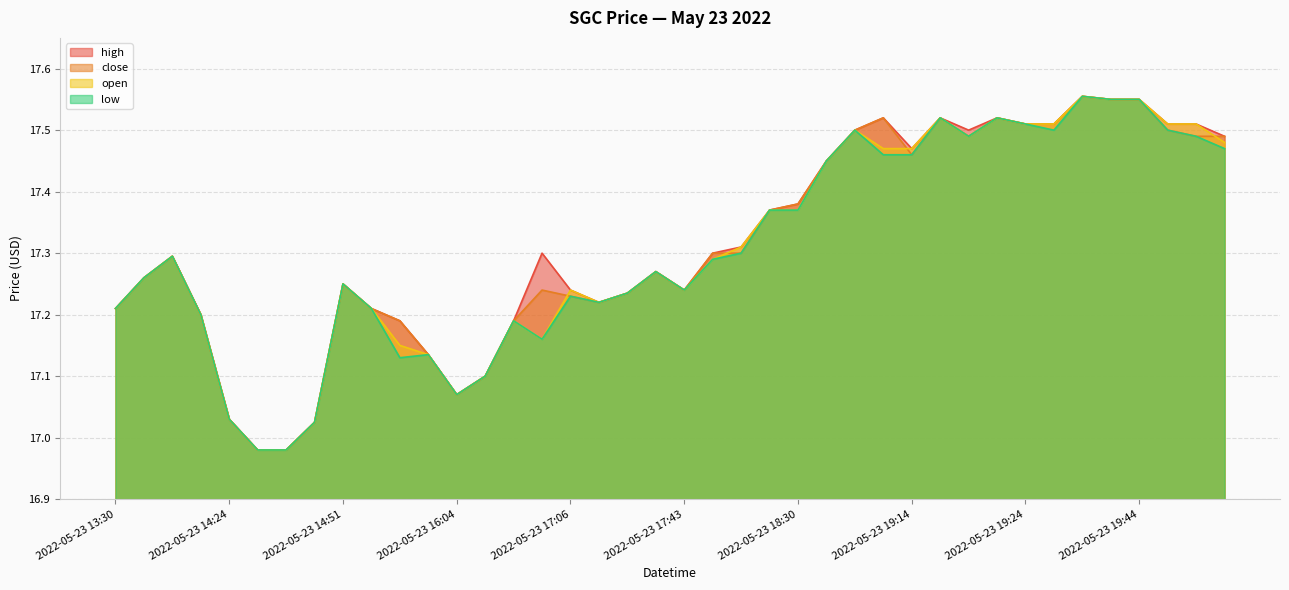

Reading right to left, list all the values displayed in this chart.

high: 2022-05-23 19:47=17.5	2022-05-23 19:46=17.5	2022-05-23 19:45=17.5	2022-05-23 19:44=17.6	2022-05-23 19:43=17.6	2022-05-23 19:38=17.6	2022-05-23 19:37=17.5	2022-05-23 19:24=17.5	2022-05-23 19:22=17.5	2022-05-23 19:21=17.5	2022-05-23 19:15=17.5	2022-05-23 19:14=17.5	2022-05-23 18:51=17.5	2022-05-23 18:45=17.5	2022-05-23 18:39=17.4	2022-05-23 18:30=17.4	2022-05-23 18:27=17.4	2022-05-23 18:17=17.3	2022-05-23 18:09=17.3	2022-05-23 17:43=17.2	2022-05-23 17:39=17.3	2022-05-23 17:35=17.2	2022-05-23 17:17=17.2	2022-05-23 17:06=17.2	2022-05-23 16:51=17.3	2022-05-23 16:28=17.2	2022-05-23 16:07=17.1	2022-05-23 16:04=17.1	2022-05-23 16:00=17.1	2022-05-23 15:58=17.2	2022-05-23 15:01=17.2	2022-05-23 14:51=17.2	2022-05-23 14:29=17.0	2022-05-23 14:27=17.0	2022-05-23 14:26=17.0	2022-05-23 14:24=17.0	2022-05-23 13:53=17.2	2022-05-23 13:49=17.3	2022-05-23 13:42=17.3	2022-05-23 13:30=17.2
close: 2022-05-23 19:47=17.5	2022-05-23 19:46=17.5	2022-05-23 19:45=17.5	2022-05-23 19:44=17.6	2022-05-23 19:43=17.6	2022-05-23 19:38=17.6	2022-05-23 19:37=17.5	2022-05-23 19:24=17.5	2022-05-23 19:22=17.5	2022-05-23 19:21=17.5	2022-05-23 19:15=17.5	2022-05-23 19:14=17.5	2022-05-23 18:51=17.5	2022-05-23 18:45=17.5	2022-05-23 18:39=17.4	2022-05-23 18:30=17.4	2022-05-23 18:27=17.4	2022-05-23 18:17=17.3	2022-05-23 18:09=17.3	2022-05-23 17:43=17.2	2022-05-23 17:39=17.3	2022-05-23 17:35=17.2	2022-05-23 17:17=17.2	2022-05-23 17:06=17.2	2022-05-23 16:51=17.2	2022-05-23 16:28=17.2	2022-05-23 16:07=17.1	2022-05-23 16:04=17.1	2022-05-23 16:00=17.1	2022-05-23 15:58=17.2	2022-05-23 15:01=17.2	2022-05-23 14:51=17.2	2022-05-23 14:29=17.0	2022-05-23 14:27=17.0	2022-05-23 14:26=17.0	2022-05-23 14:24=17.0	2022-05-23 13:53=17.2	2022-05-23 13:49=17.3	2022-05-23 13:42=17.3	2022-05-23 13:30=17.2
open: 2022-05-23 19:47=17.5	2022-05-23 19:46=17.5	2022-05-23 19:45=17.5	2022-05-23 19:44=17.6	2022-05-23 19:43=17.6	2022-05-23 19:38=17.6	2022-05-23 19:37=17.5	2022-05-23 19:24=17.5	2022-05-23 19:22=17.5	2022-05-23 19:21=17.5	2022-05-23 19:15=17.5	2022-05-23 19:14=17.5	2022-05-23 18:51=17.5	2022-05-23 18:45=17.5	2022-05-23 18:39=17.4	2022-05-23 18:30=17.4	2022-05-23 18:27=17.4	2022-05-23 18:17=17.3	2022-05-23 18:09=17.3	2022-05-23 17:43=17.2	2022-05-23 17:39=17.3	2022-05-23 17:35=17.2	2022-05-23 17:17=17.2	2022-05-23 17:06=17.2	2022-05-23 16:51=17.2	2022-05-23 16:28=17.2	2022-05-23 16:07=17.1	2022-05-23 16:04=17.1	2022-05-23 16:00=17.1	2022-05-23 15:58=17.1	2022-05-23 15:01=17.2	2022-05-23 14:51=17.2	2022-05-23 14:29=17.0	2022-05-23 14:27=17.0	2022-05-23 14:26=17.0	2022-05-23 14:24=17.0	2022-05-23 13:53=17.2	2022-05-23 13:49=17.3	2022-05-23 13:42=17.3	2022-05-23 13:30=17.2
low: 2022-05-23 19:47=17.5	2022-05-23 19:46=17.5	2022-05-23 19:45=17.5	2022-05-23 19:44=17.6	2022-05-23 19:43=17.6	2022-05-23 19:38=17.6	2022-05-23 19:37=17.5	2022-05-23 19:24=17.5	2022-05-23 19:22=17.5	2022-05-23 19:21=17.5	2022-05-23 19:15=17.5	2022-05-23 19:14=17.5	2022-05-23 18:51=17.5	2022-05-23 18:45=17.5	2022-05-23 18:39=17.4	2022-05-23 18:30=17.4	2022-05-23 18:27=17.4	2022-05-23 18:17=17.3	2022-05-23 18:09=17.3	2022-05-23 17:43=17.2	2022-05-23 17:39=17.3	2022-05-23 17:35=17.2	2022-05-23 17:17=17.2	2022-05-23 17:06=17.2	2022-05-23 16:51=17.2	2022-05-23 16:28=17.2	2022-05-23 16:07=17.1	2022-05-23 16:04=17.1	2022-05-23 16:00=17.1	2022-05-23 15:58=17.1	2022-05-23 15:01=17.2	2022-05-23 14:51=17.2	2022-05-23 14:29=17.0	2022-05-23 14:27=17.0	2022-05-23 14:26=17.0	2022-05-23 14:24=17.0	2022-05-23 13:53=17.2	2022-05-23 13:49=17.3	2022-05-23 13:42=17.3	2022-05-23 13:30=17.2